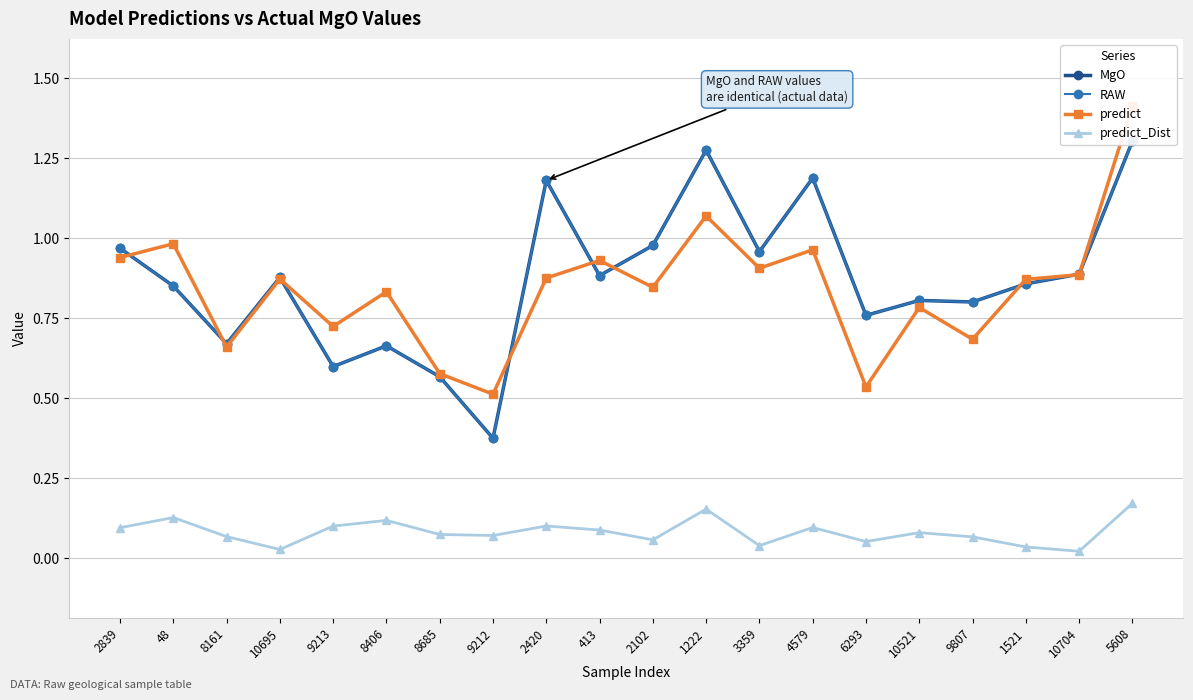

Does the chart have visible grid lines?

Yes